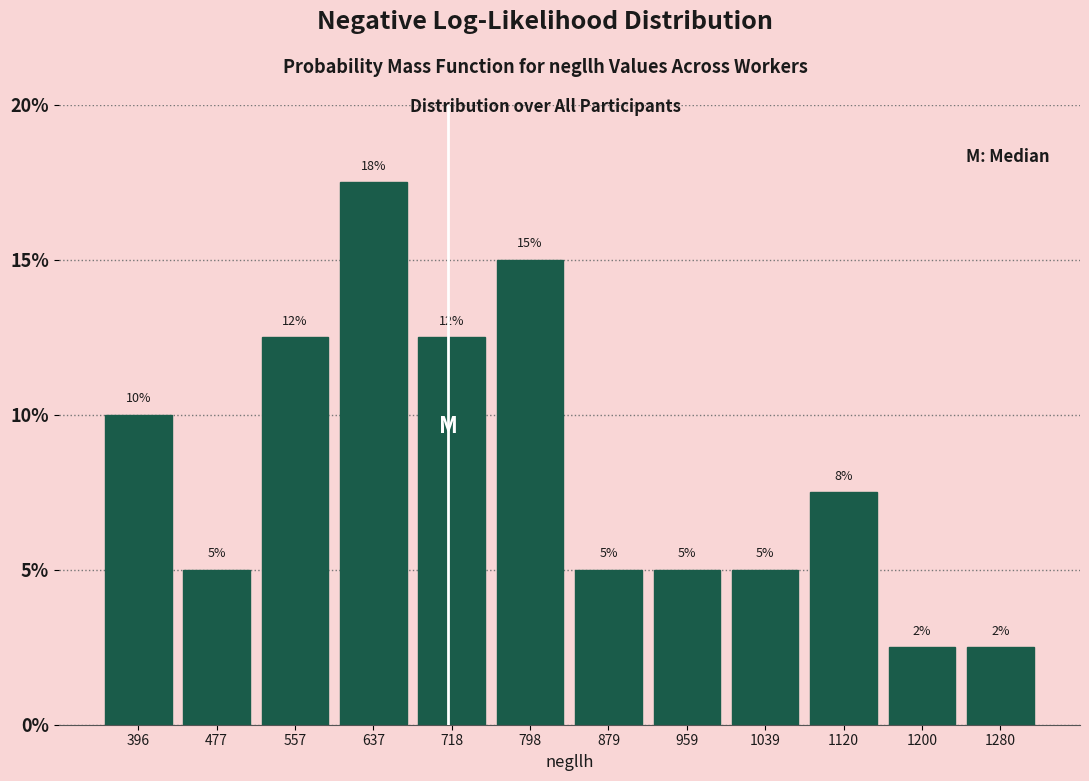

Which range on the x-axis has the tallest bar?

600 to 680